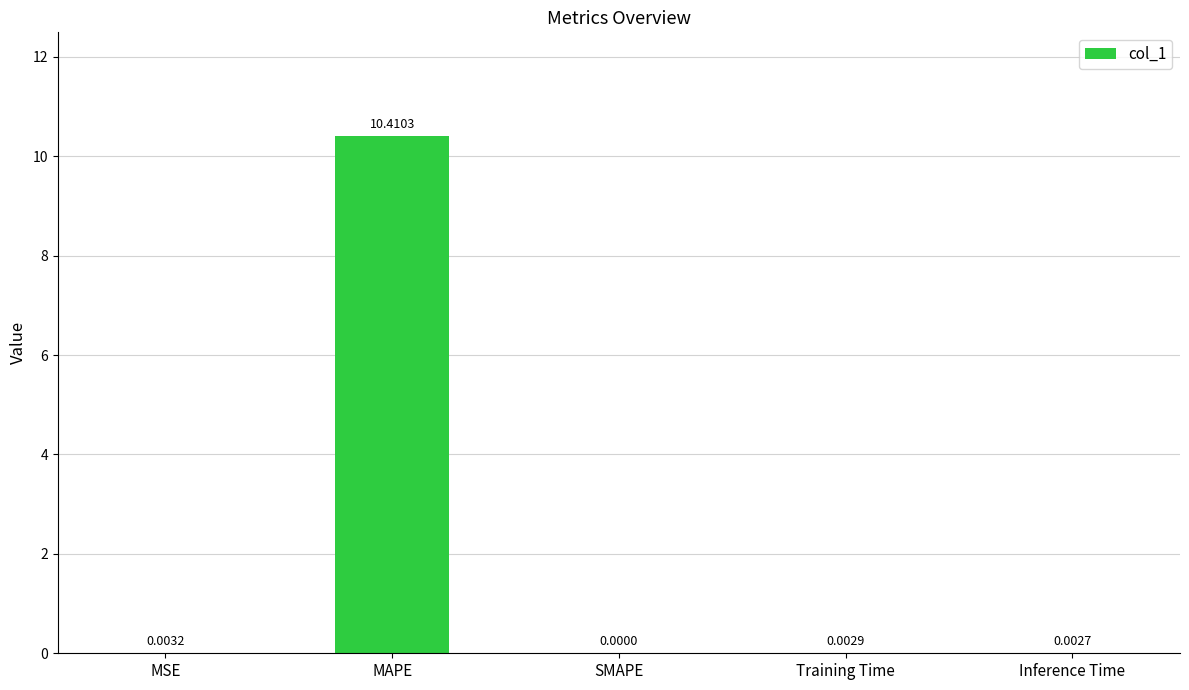

At which label is the value closest to 5?

MSE